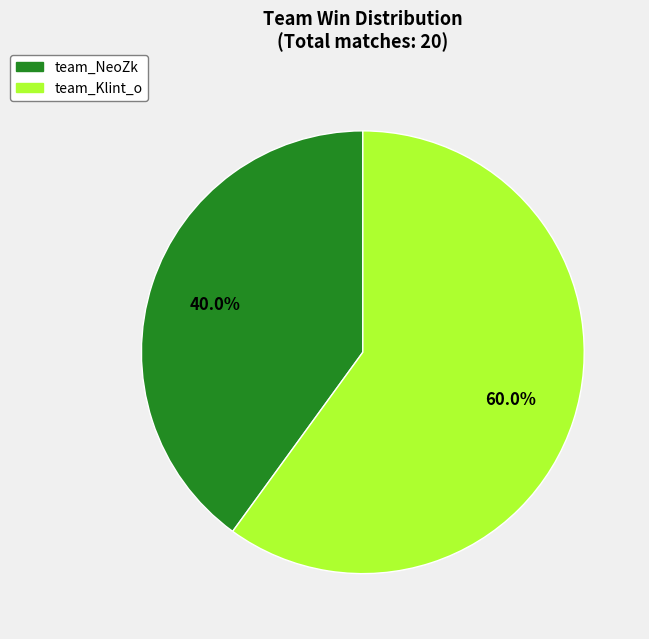

To the nearest percent, what percentage of the pie is team_Klint_o?

60%